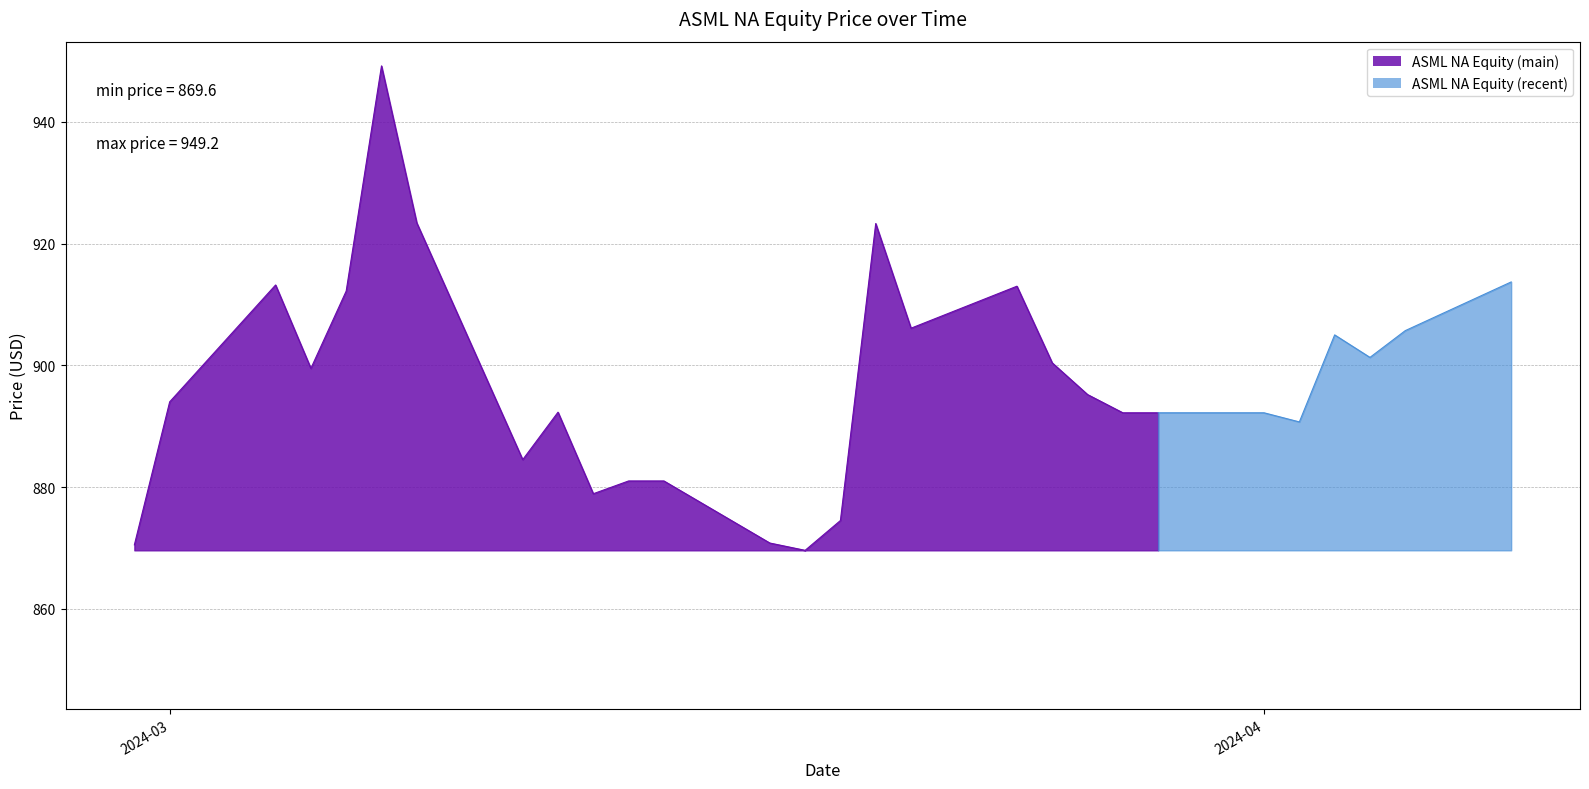

Approximately how many times larger is the value at 2024-03-08 compared to 2024-03-06?

1.0